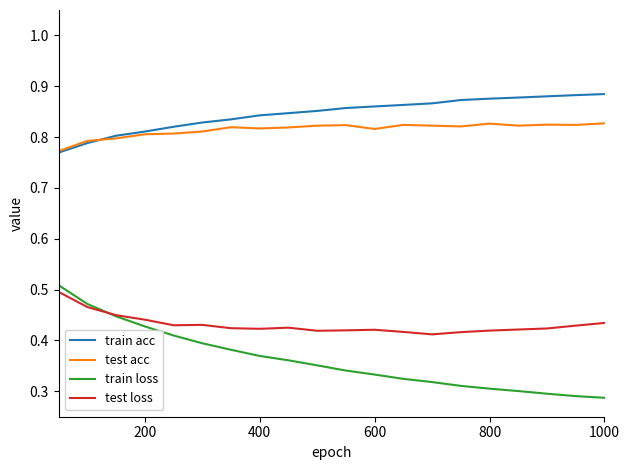

True or false: test loss and test acc intersect in this chart.

False